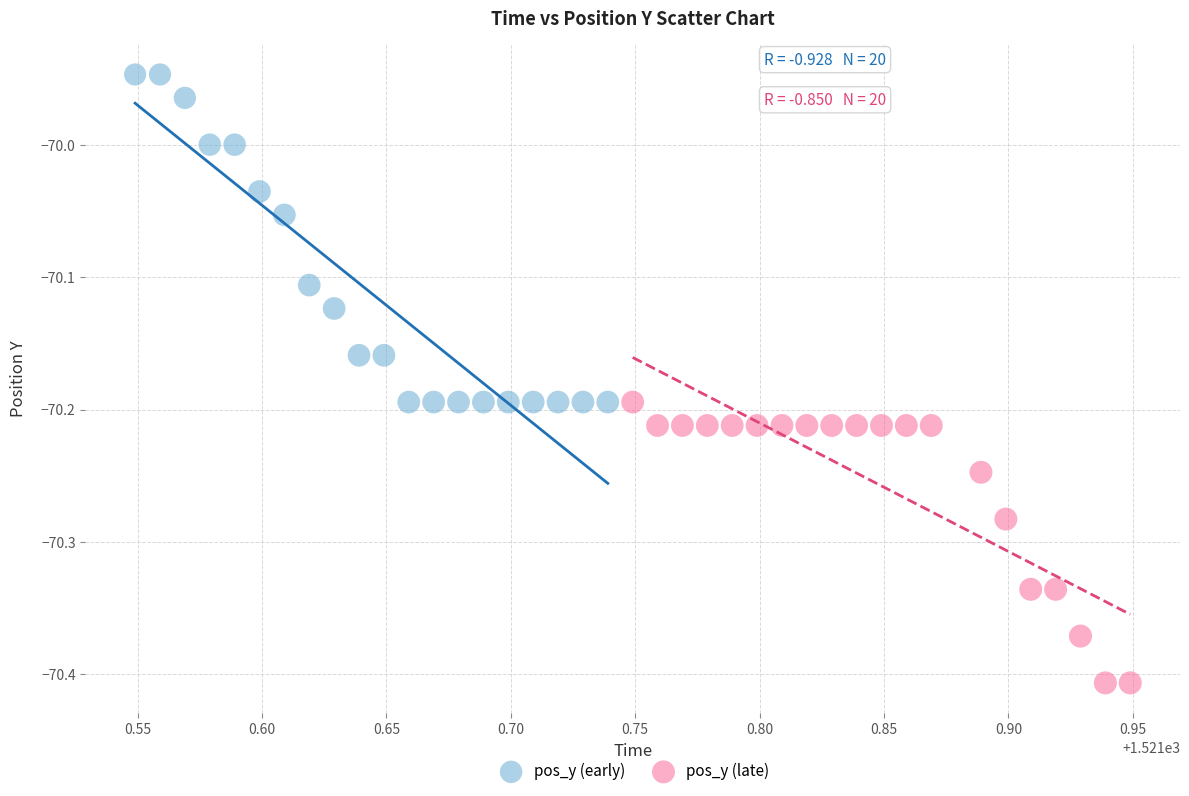

Which series has the widest spread of Y values?

pos_y (early)